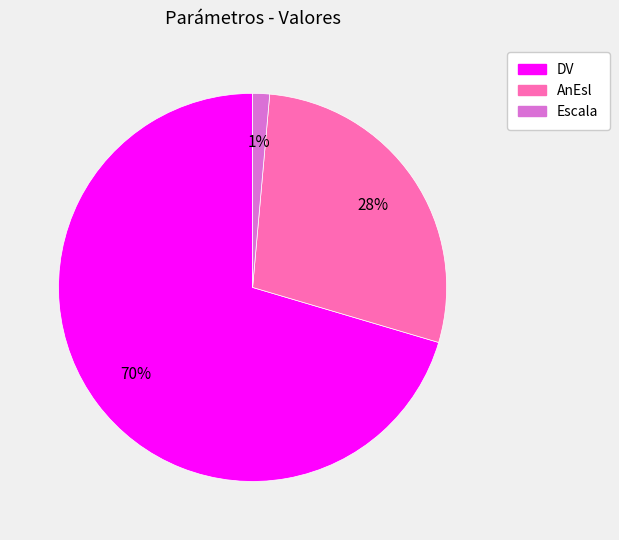

Which slice is the smallest?

Escala